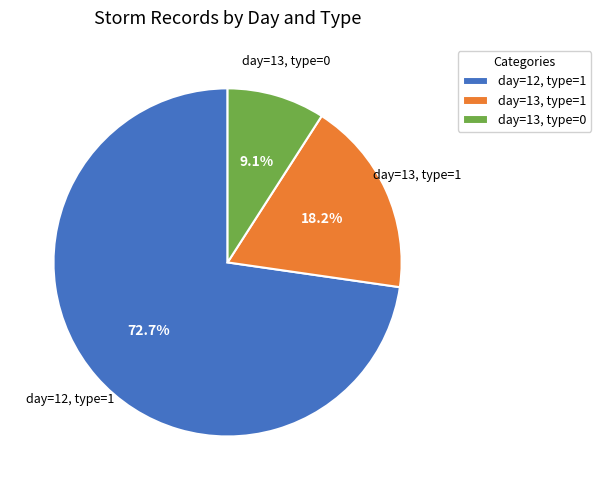

Combined, what portion of the pie is day=12, type=1 and day=13, type=1?

90.9%